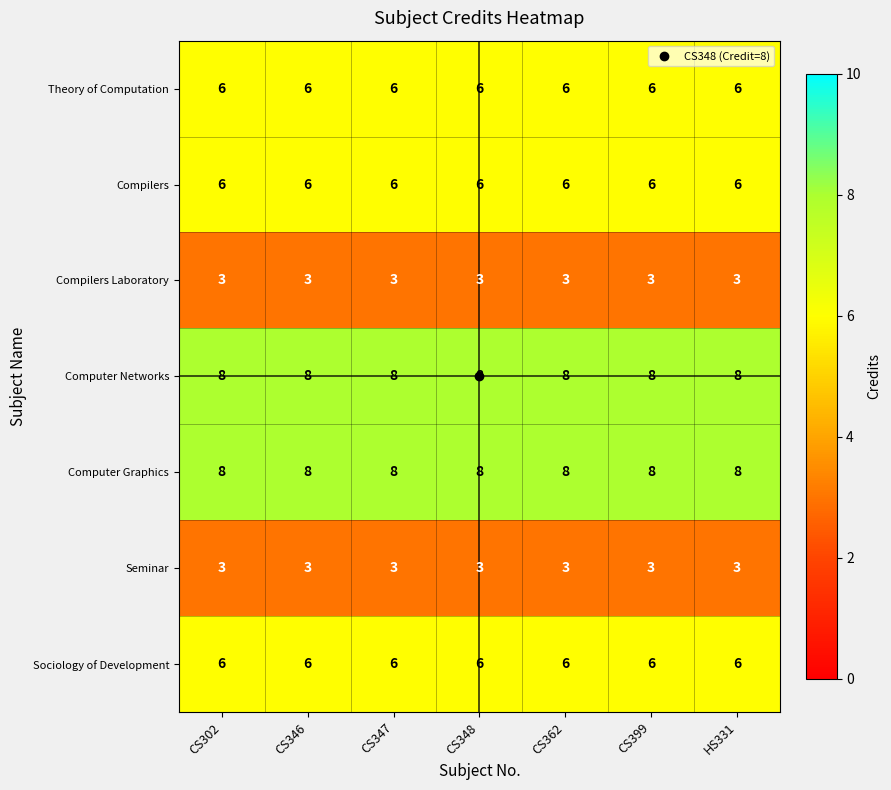

What is the sum of the Computer Networks values at CS399 and HS331?

16